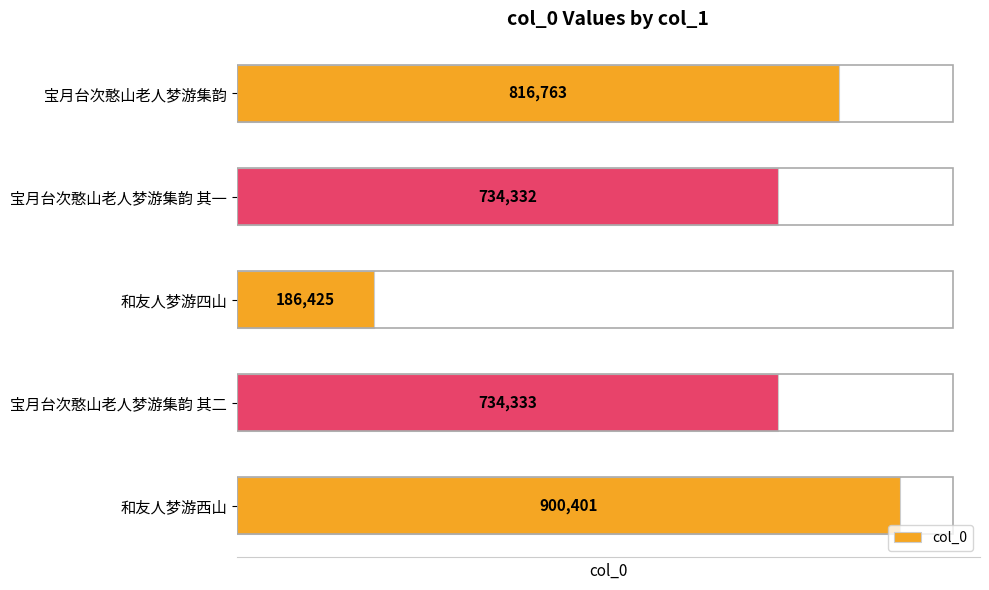

Reading top to bottom, transcribe all the data shown in this chart.

宝月台次憨山老人梦游集韵=816763	宝月台次憨山老人梦游集韵 其一=734332	和友人梦游四山=186425	宝月台次憨山老人梦游集韵 其二=734333	和友人梦游西山=900401